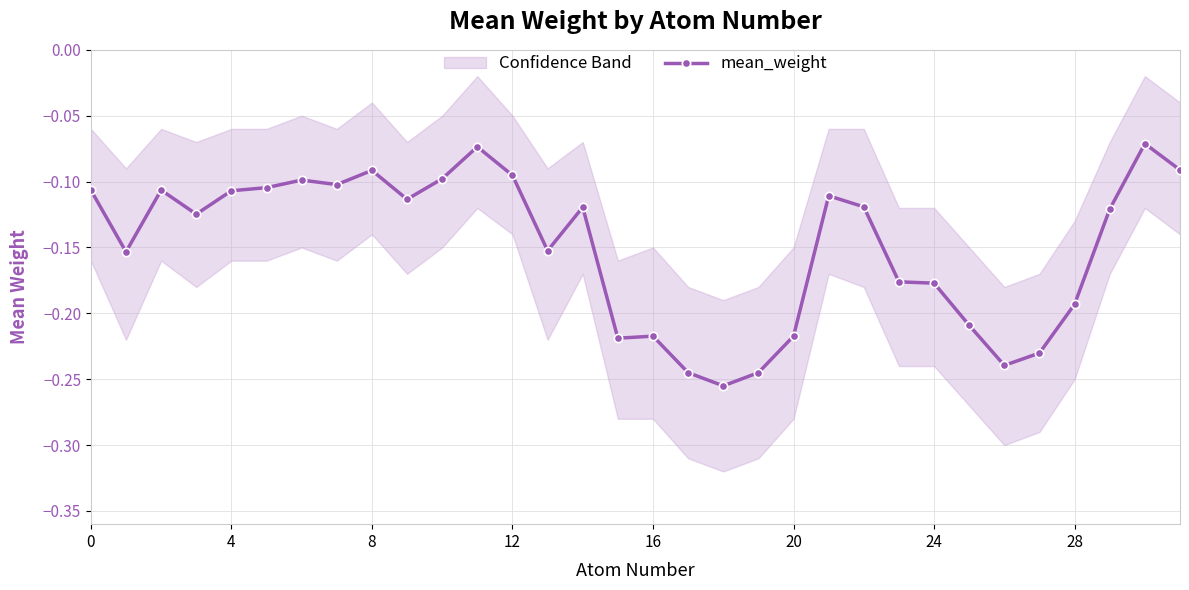

What is the minimum value shown in the chart?

-0.3